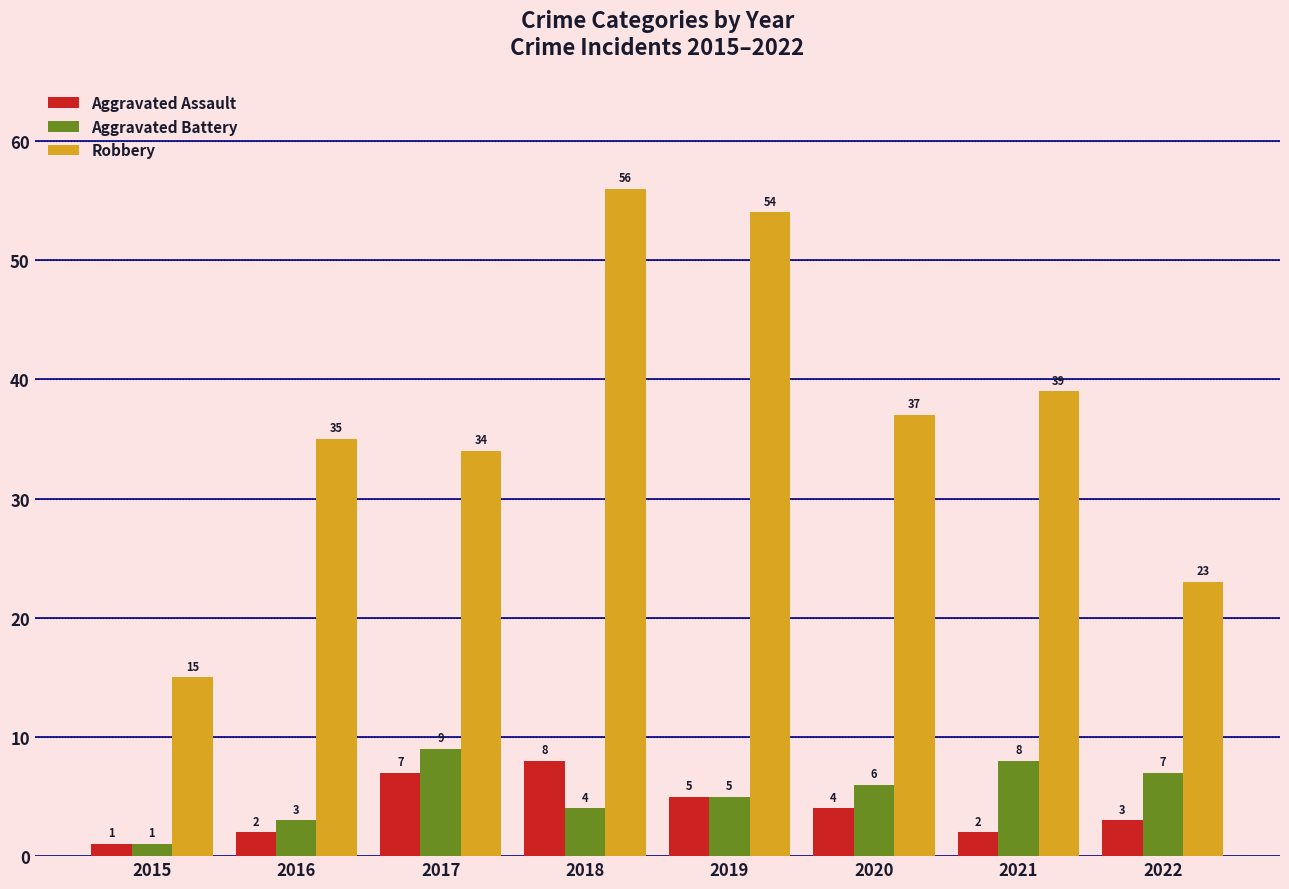

What is the average value of the Aggravated Assault series?

4